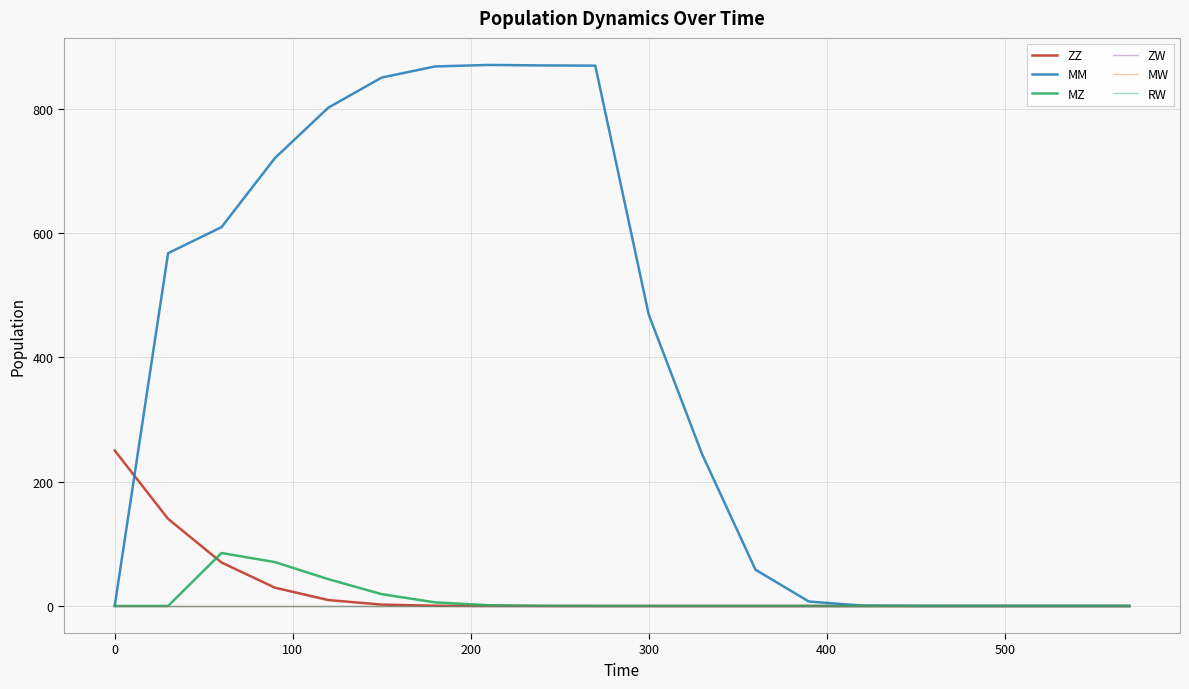

True or false: MZ and MM cross at least once.

False